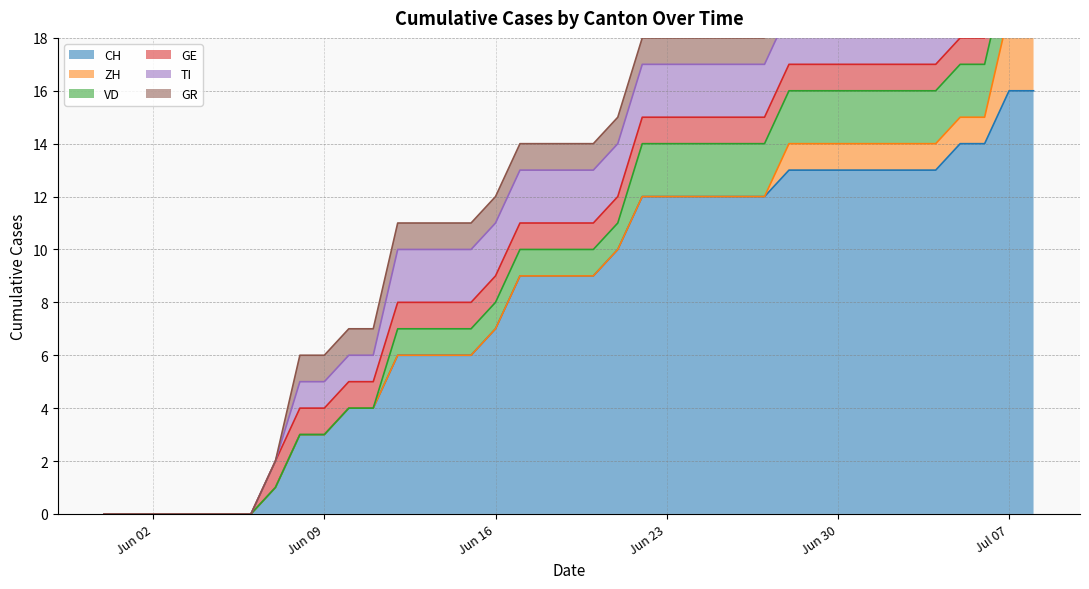

At which label is CH closest to 8?

2020-06-16